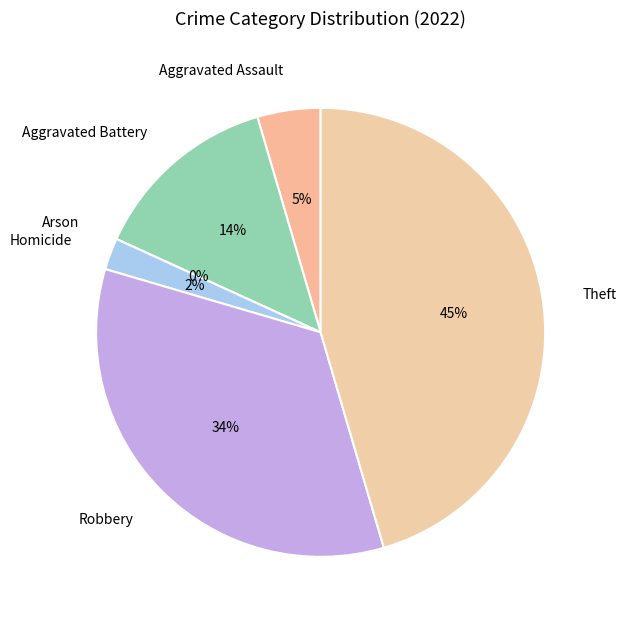

Which has a higher value, Aggravated Battery or Robbery?

Robbery